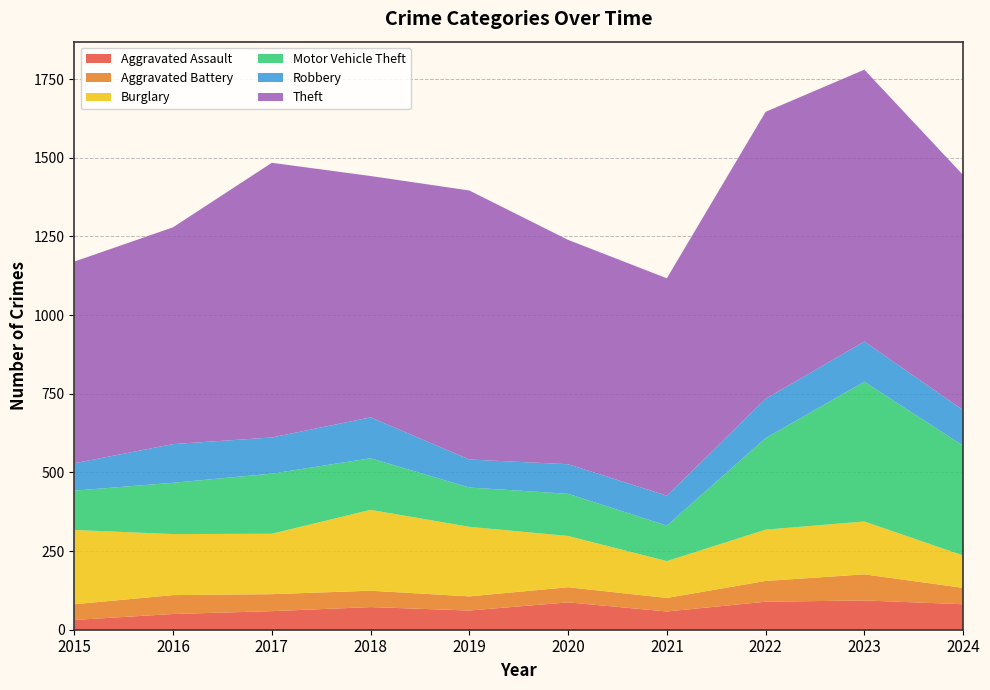

Reading left to right, what are all the values shown in this chart?

Aggravated Assault: 2015=31	2016=50	2017=59	2018=72	2019=61	2020=87	2021=58	2022=89	2023=93	2024=81
Aggravated Battery: 2015=50	2016=60	2017=54	2018=52	2019=45	2020=48	2021=43	2022=66	2023=83	2024=52
Burglary: 2015=236	2016=194	2017=192	2018=257	2019=221	2020=163	2021=117	2022=163	2023=168	2024=103
Motor Vehicle Theft: 2015=125	2016=163	2017=191	2018=164	2019=125	2020=134	2021=113	2022=291	2023=444	2024=349
Robbery: 2015=87	2016=123	2017=115	2018=130	2019=89	2020=94	2021=95	2022=125	2023=128	2024=113
Theft: 2015=641	2016=689	2017=873	2018=767	2019=855	2020=713	2021=691	2022=912	2023=864	2024=747